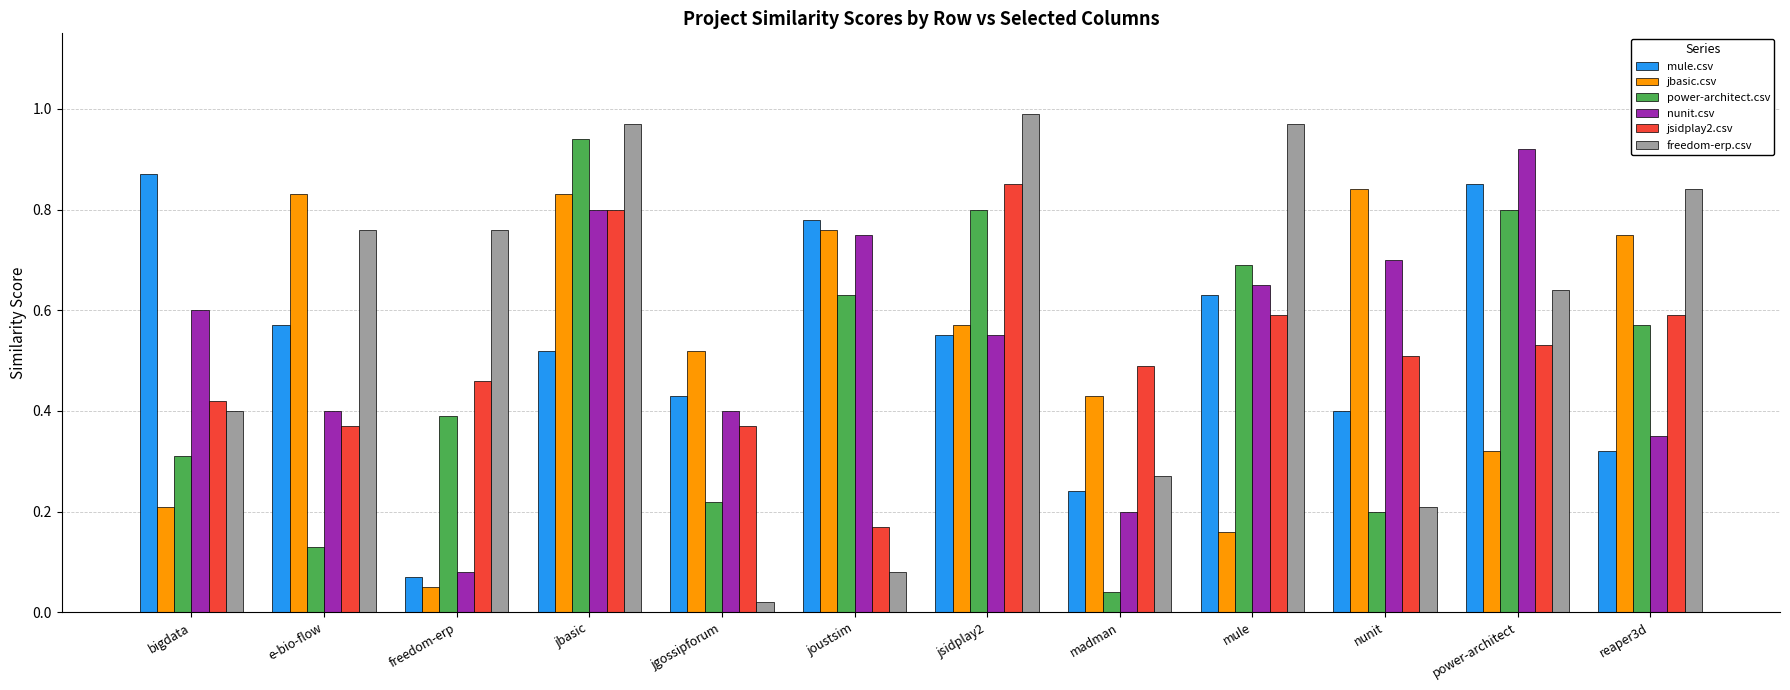

List the series in order of their peak value, lowest first.

jbasic.csv, jsidplay2.csv, mule.csv, nunit.csv, power-architect.csv, freedom-erp.csv